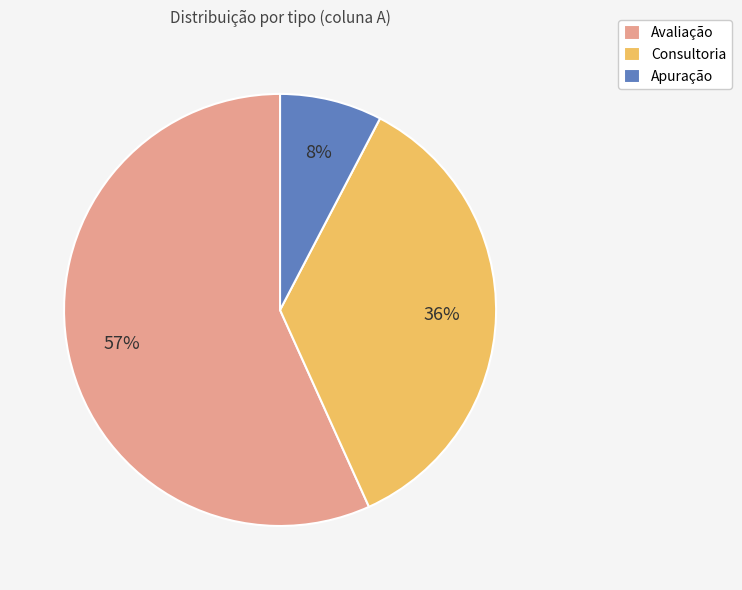

Combined, do Consultoria and Apuração account for over 50%?

No